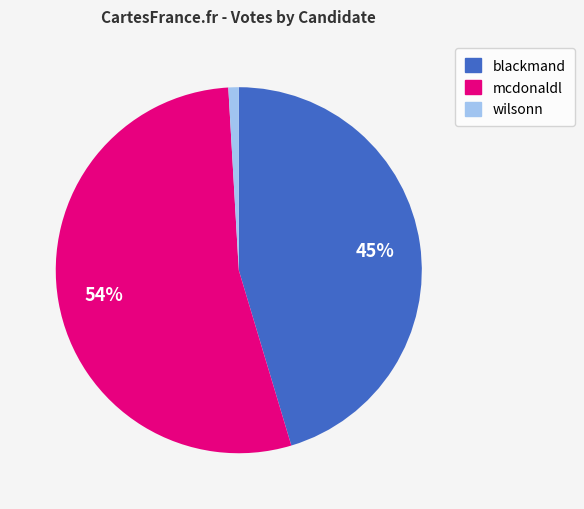

Which category has the smallest portion of the pie?

wilsonn